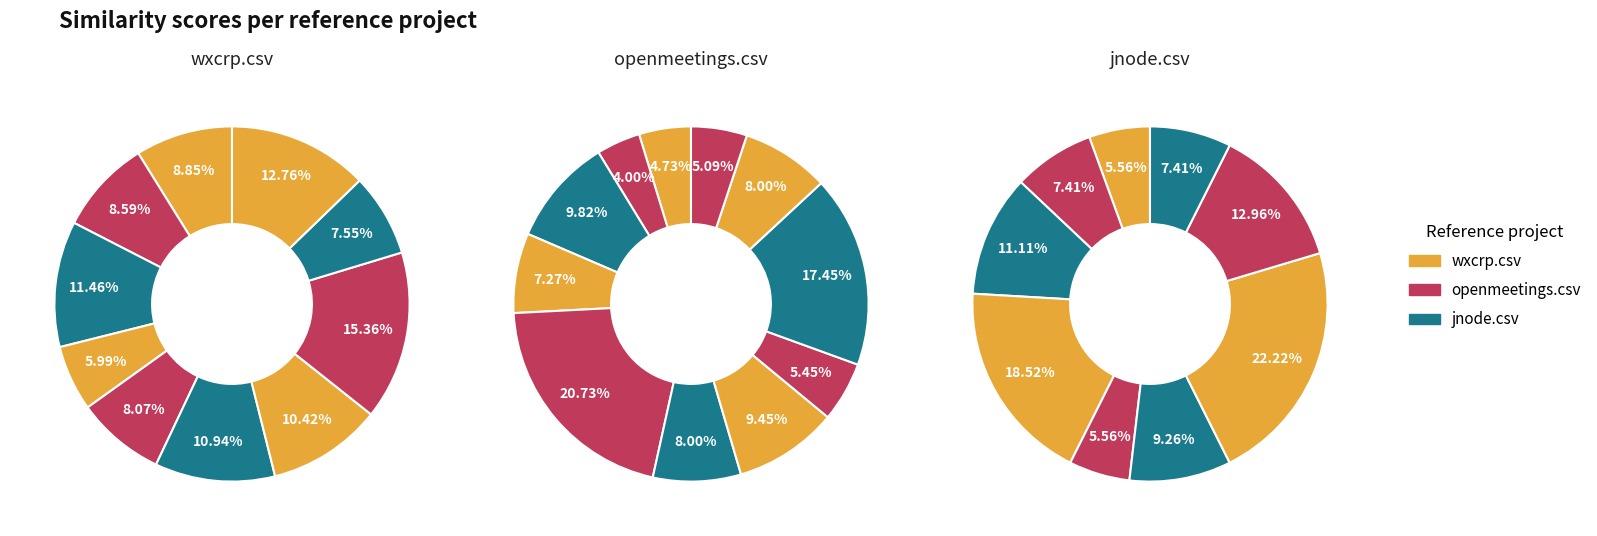

How many slices are in this pie chart?

11